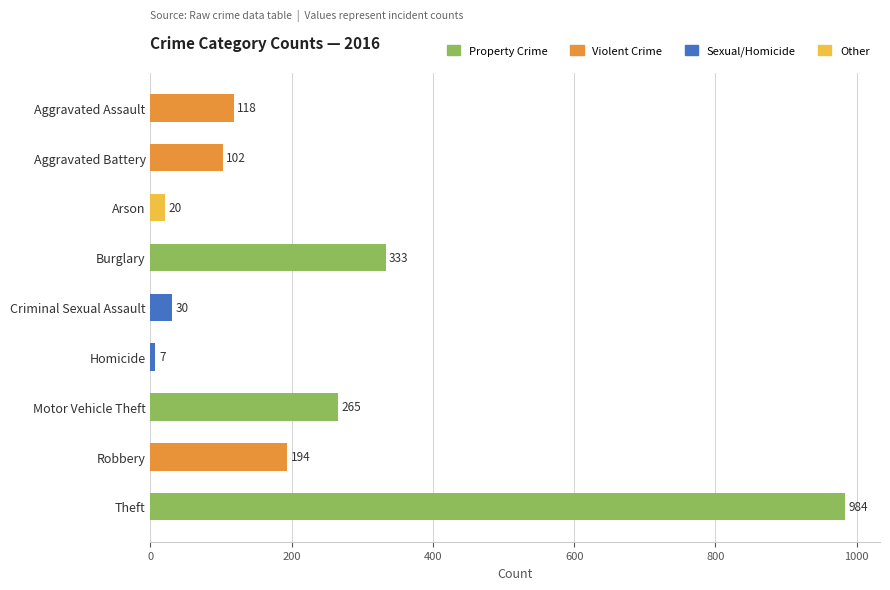

What is the sum of the values at Criminal Sexual Assault and Arson?

50